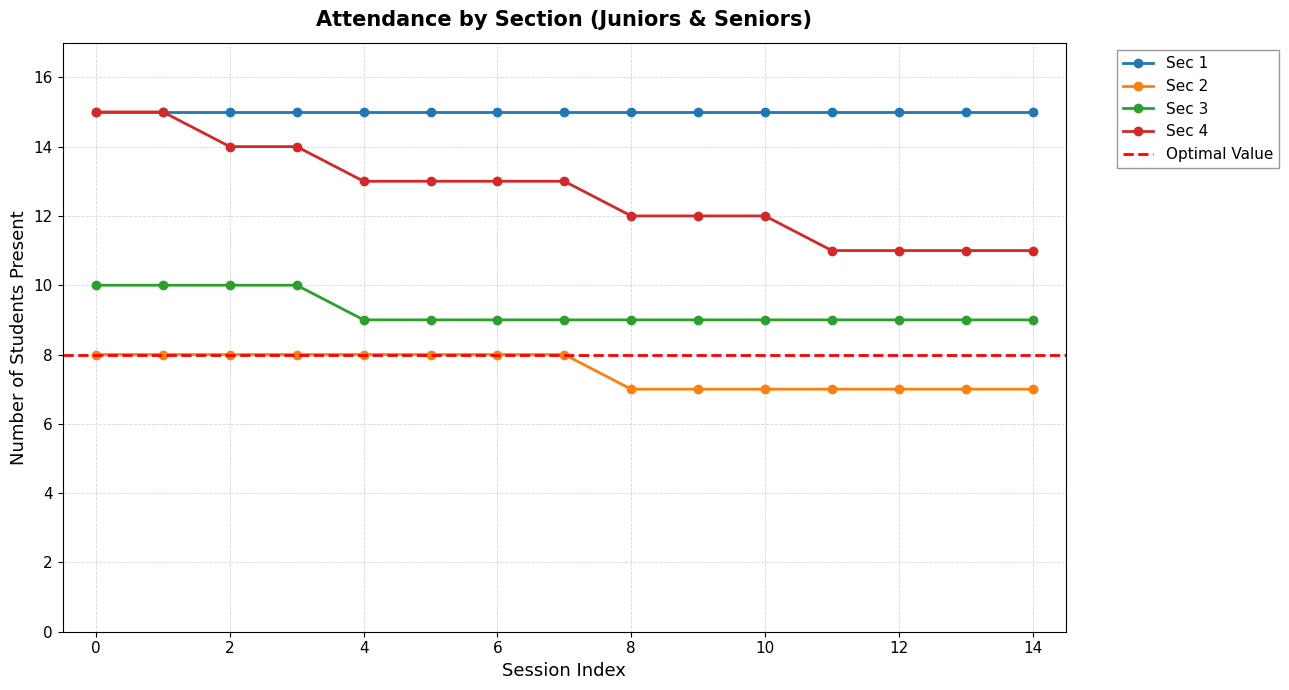

True or false: Sec 4 and Sec 3 intersect in this chart.

False